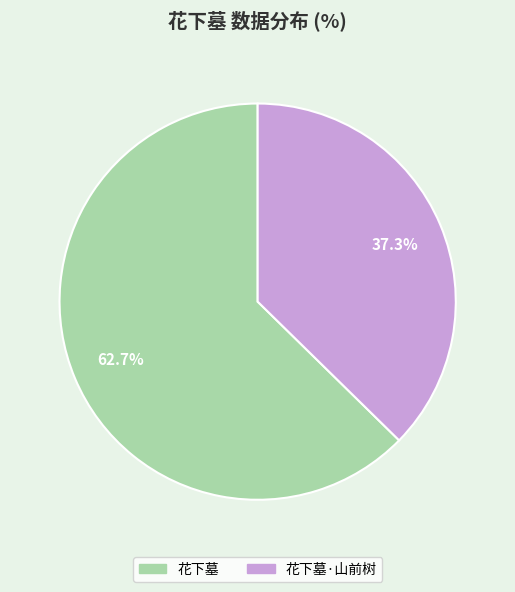

To the nearest percent, what is the difference between the 花下墓·山前树 and 花下墓 slice percentages?

25%